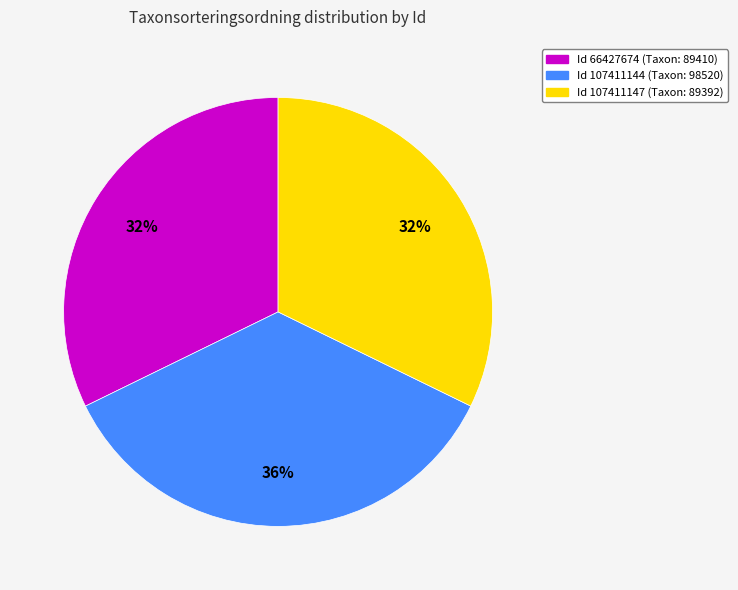

To the nearest percent, what is the average slice percentage?

33%